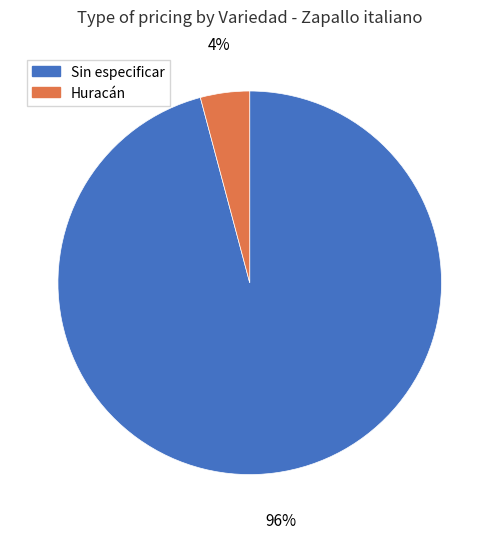

Which has a higher value, Sin especificar or Huracán?

Sin especificar